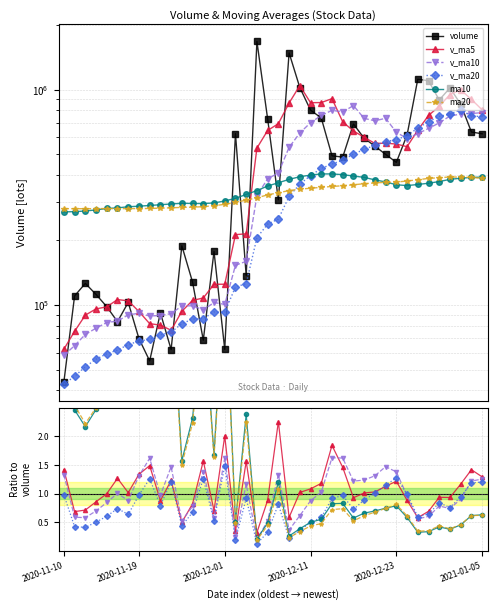

How many lines are shown in the chart?

6